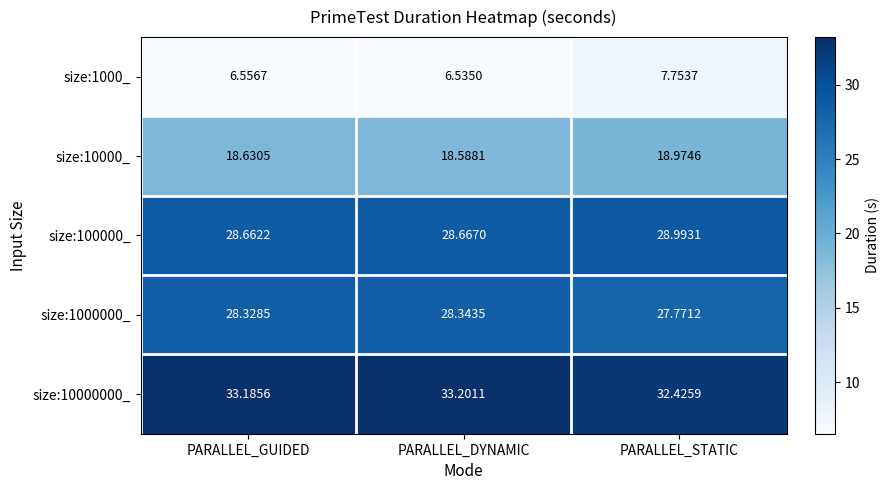

At which category is the sum across all series the highest?

PARALLEL_STATIC